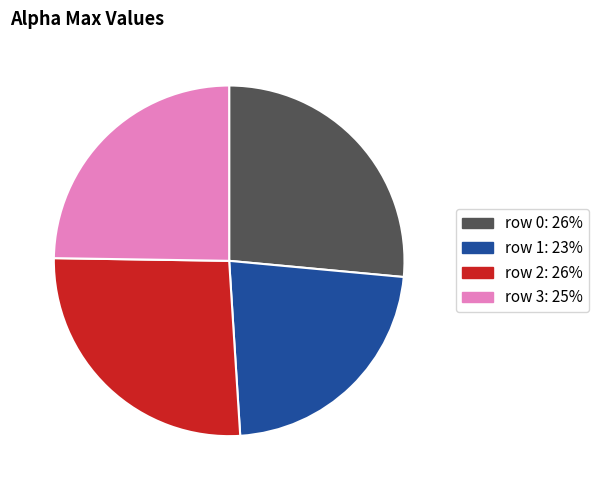

Does any single category account for the majority?

No